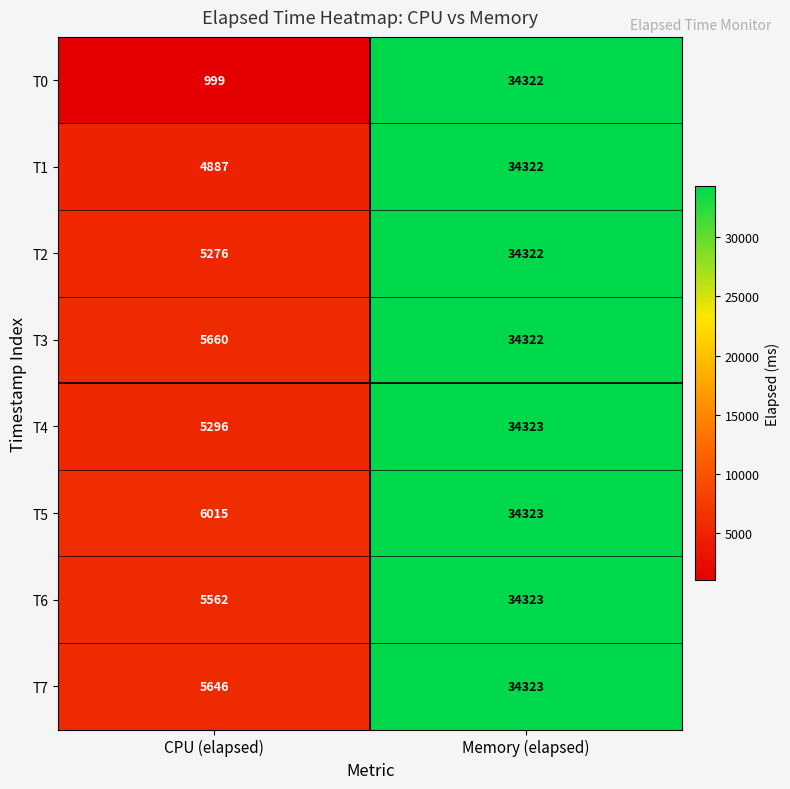

Reading right to left, transcribe all the data shown in this chart.

T0: Memory (elapsed)=34322	CPU (elapsed)=999
T1: Memory (elapsed)=34322	CPU (elapsed)=4887
T2: Memory (elapsed)=34322	CPU (elapsed)=5276
T3: Memory (elapsed)=34322	CPU (elapsed)=5660
T4: Memory (elapsed)=34323	CPU (elapsed)=5296
T5: Memory (elapsed)=34323	CPU (elapsed)=6015
T6: Memory (elapsed)=34323	CPU (elapsed)=5562
T7: Memory (elapsed)=34323	CPU (elapsed)=5646